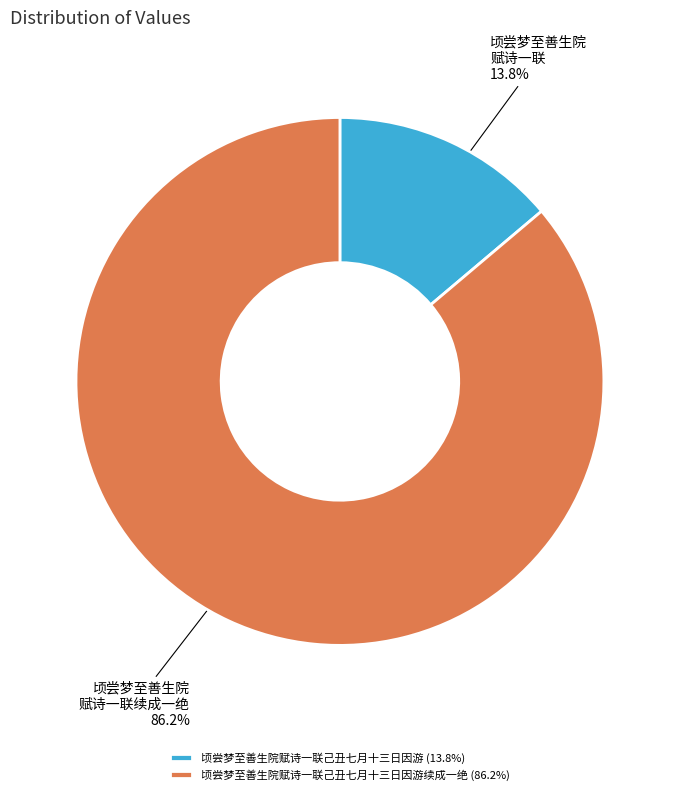

What is the ratio of the value at 顷尝梦至善生院赋诗一联己丑七月十三日因游续成一绝 (86.2%) to the value at 顷尝梦至善生院赋诗一联己丑七月十三日因游 (13.8%)?

6.2